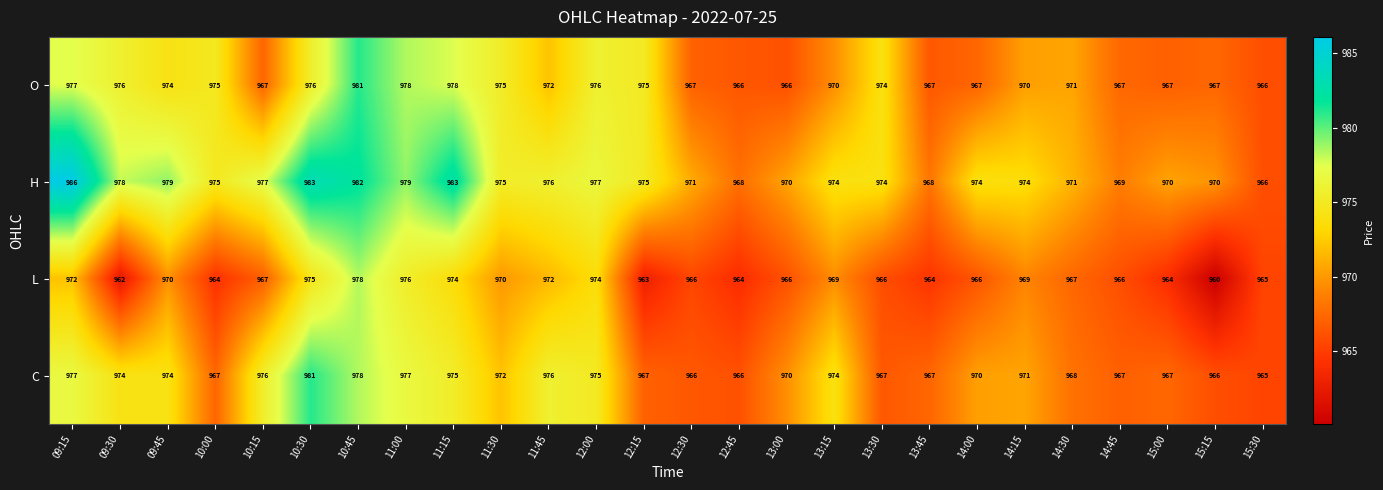

At which label does L first exceed 967?

09:15